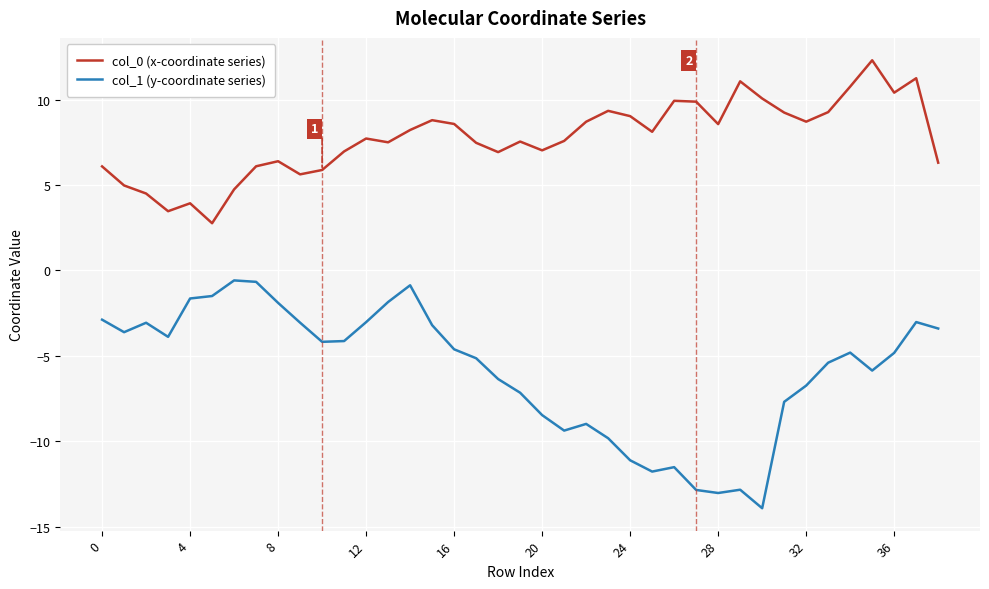

Does the chart display data point markers on the line(s)?

No